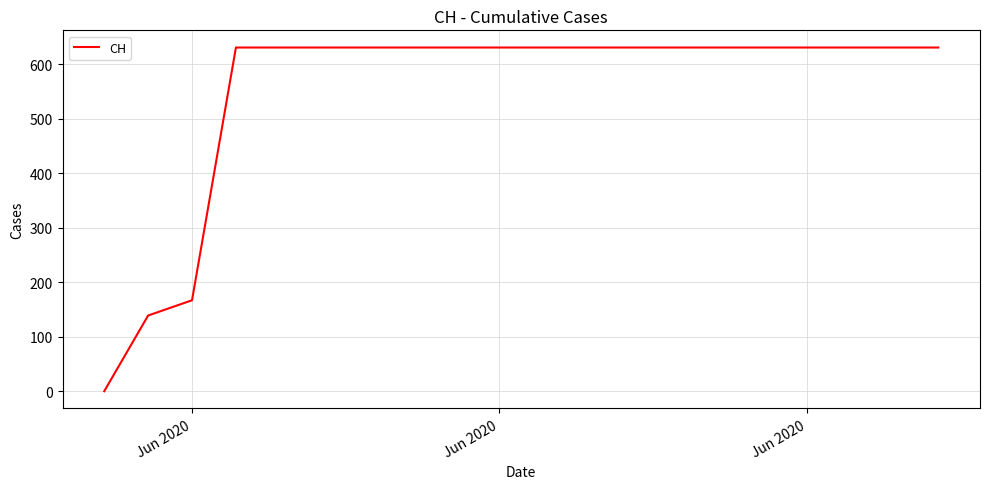

What is the greatest value displayed?

631